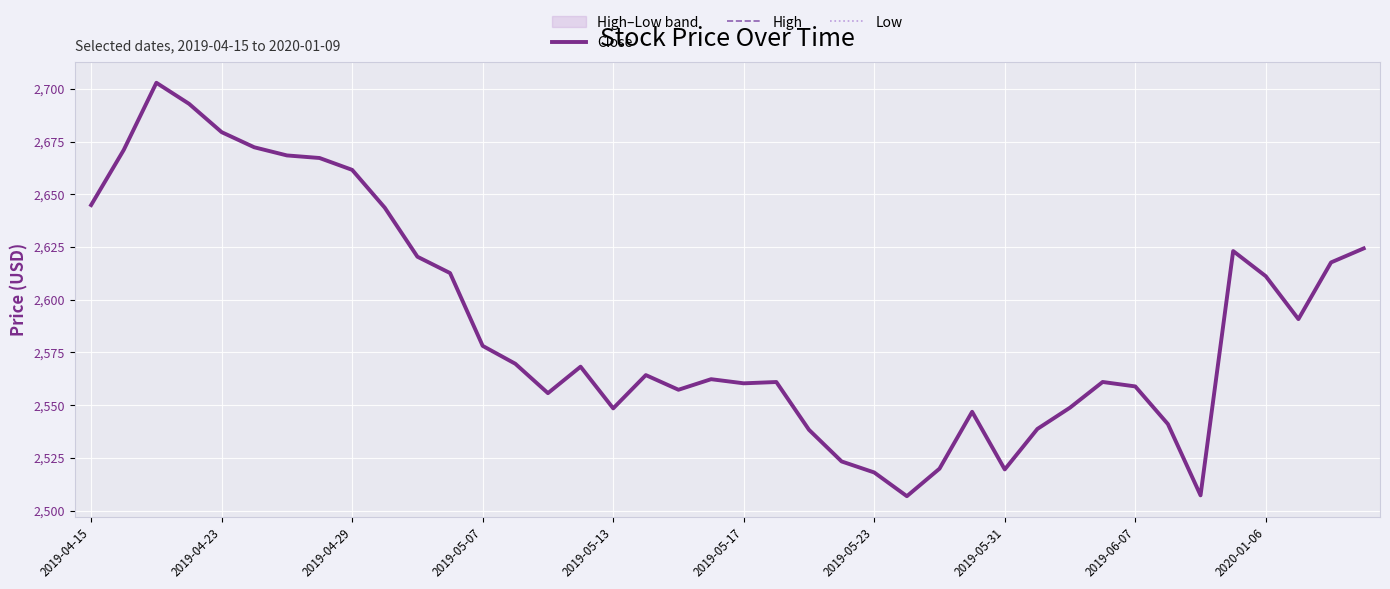

What is the difference between the maximum and minimum values in the Low series?

196.1